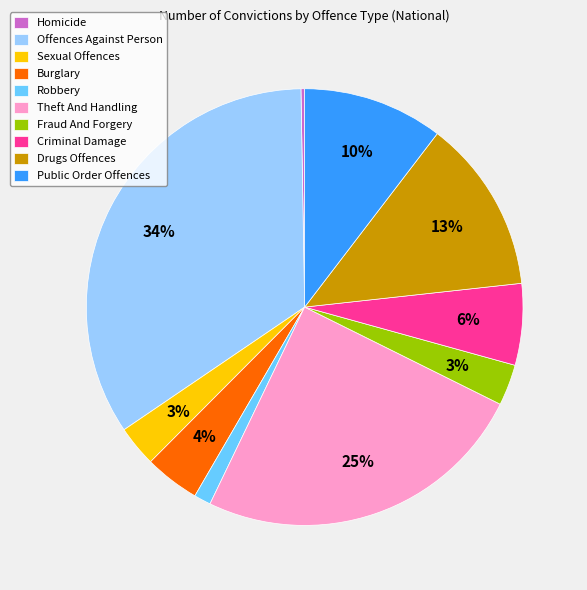

The Criminal Damage slice represents 1% of the pie. True or false?

False